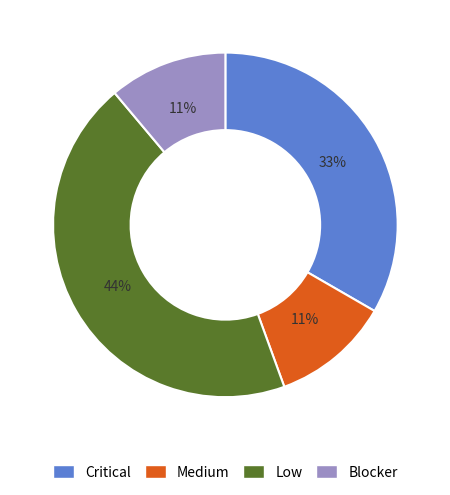

What is the largest slice in the pie chart?

Low